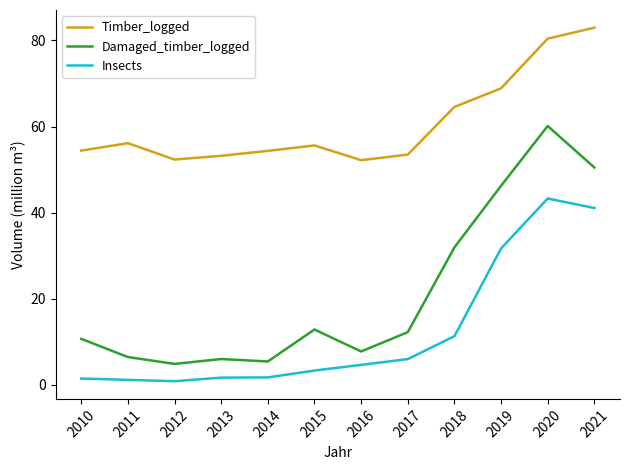

What value does the Damaged_timber_logged series have at 2017?

12.3